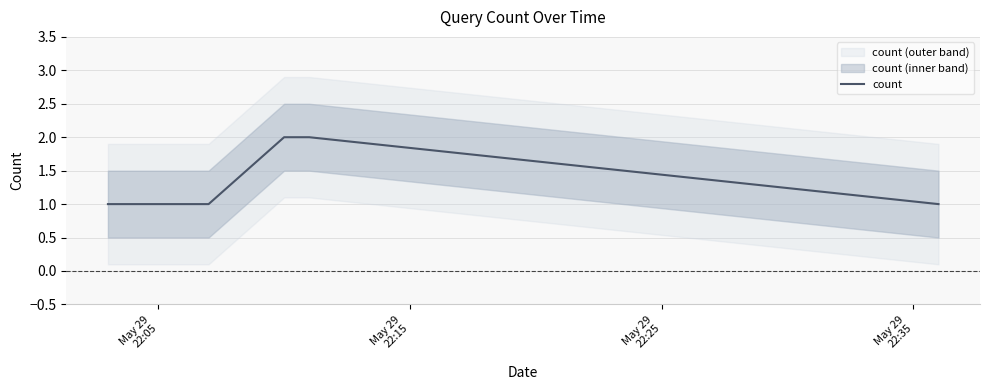

Which label corresponds to the smallest value in the chart?

May 29
22:05